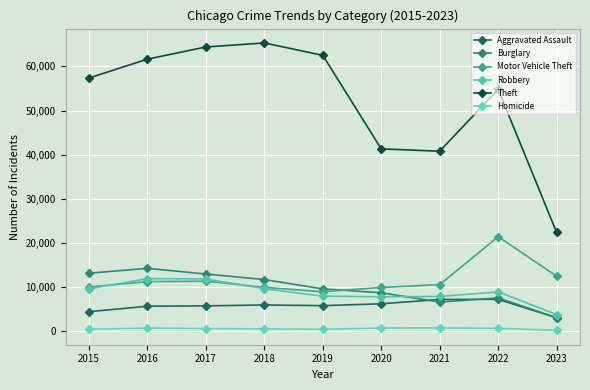

How many distinct data groups are displayed?

6